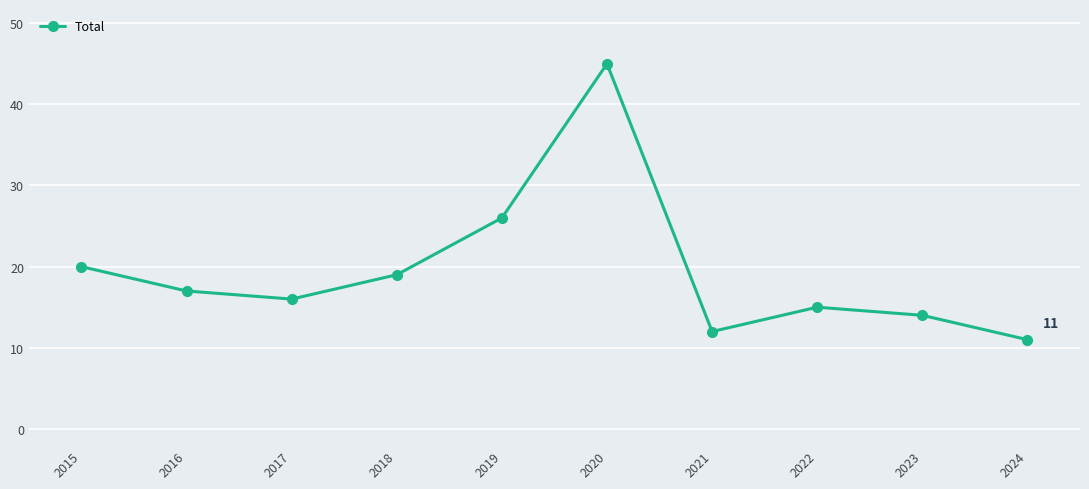

Which category has the highest value across all series?

2020